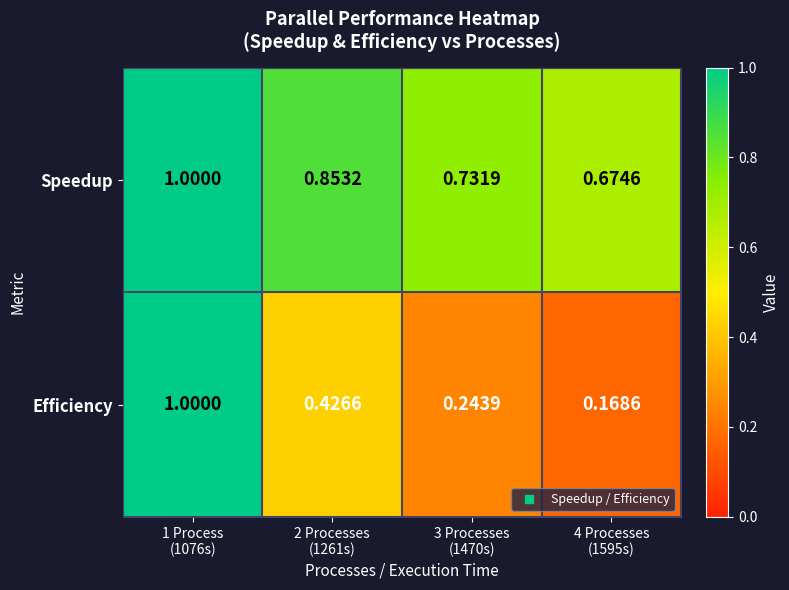

Between 2 Processes
(1261s) and 3 Processes
(1470s), which series saw the biggest shift?

Efficiency